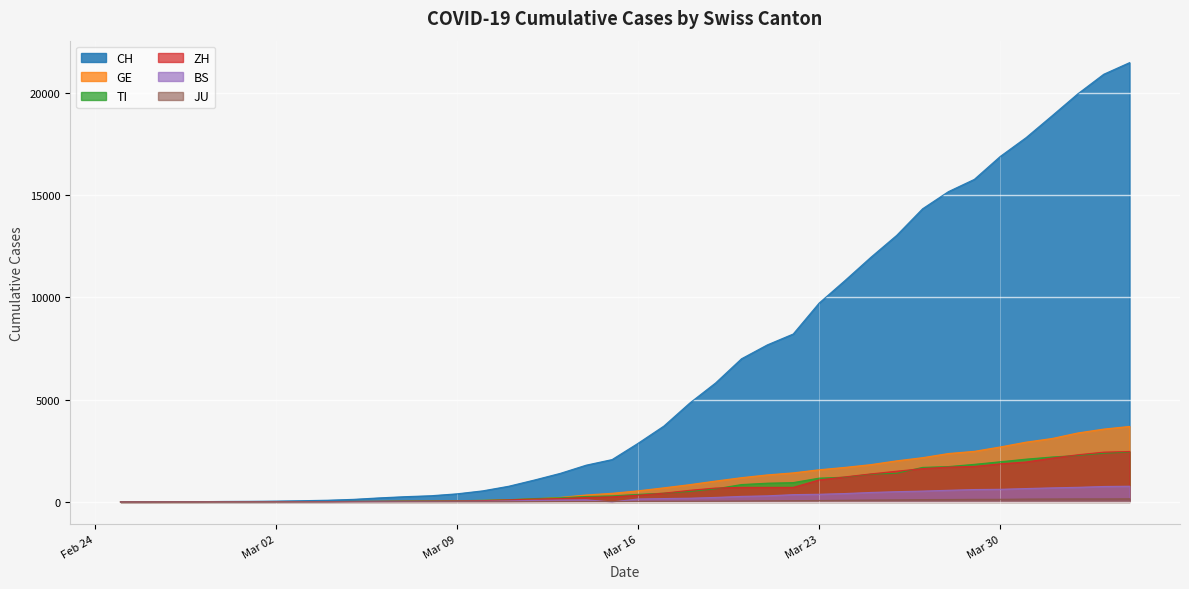

How many categories are shown in the chart?

40